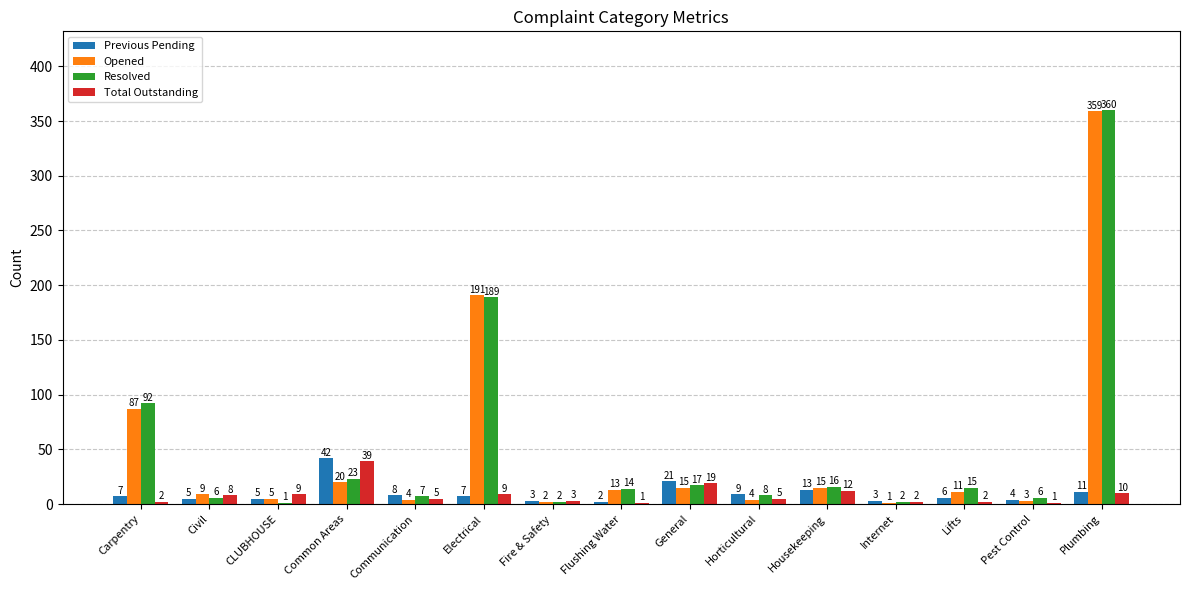

Does the chart contain stacked bars?

No